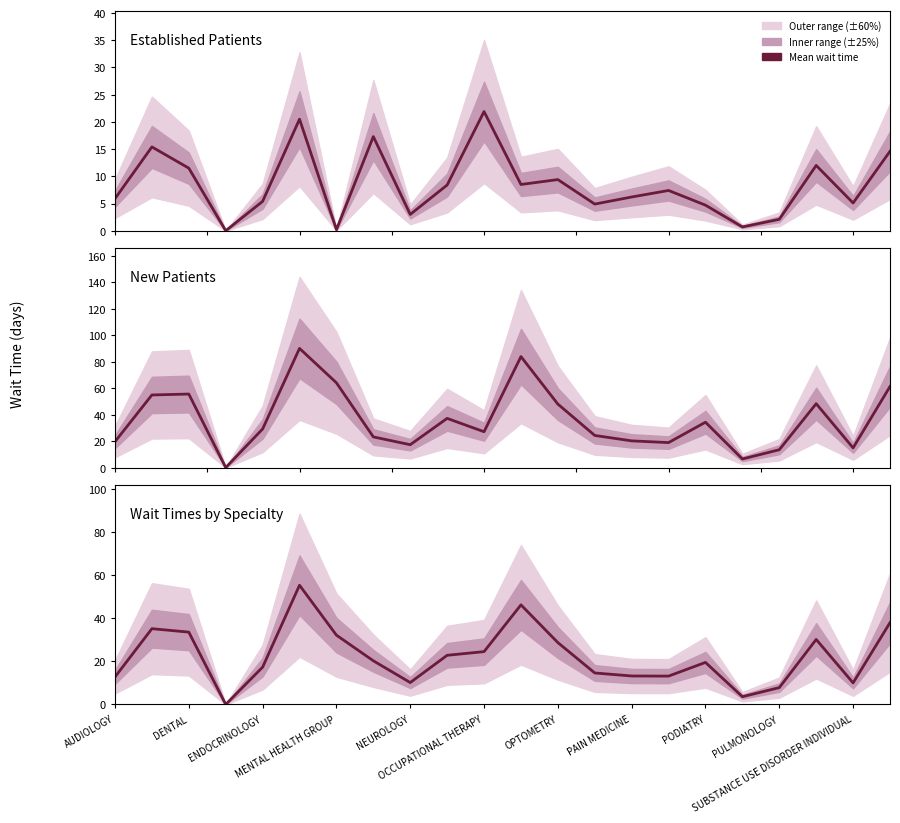

Which series has the largest total across all categories?

New Patients